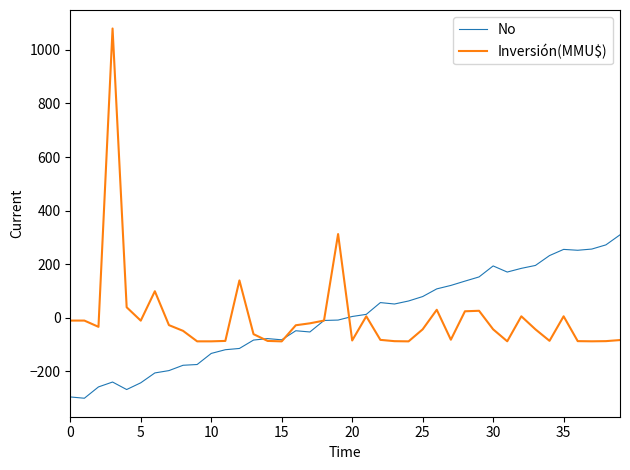

Which series has the widest spread of values?

Inversión(MMU$)